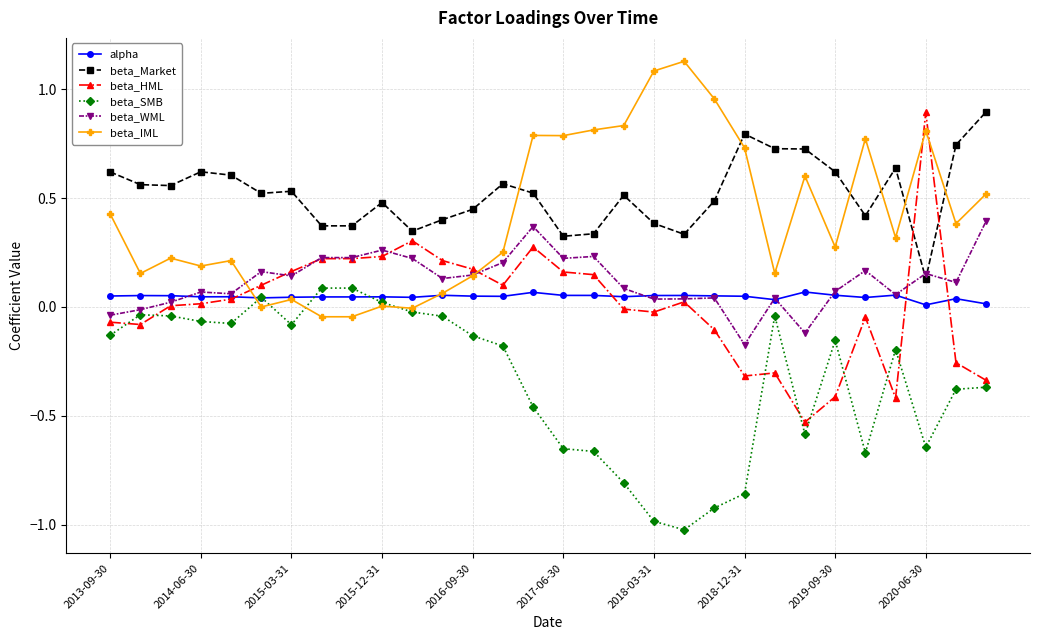

What is the minimum value shown in the chart?

-1.0